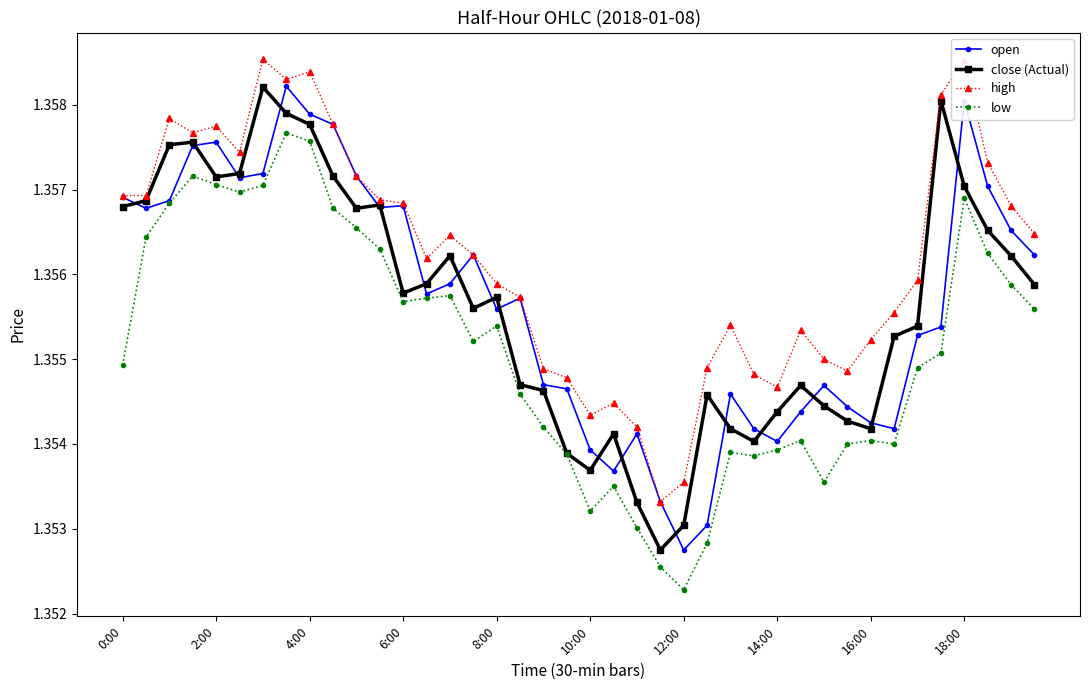

True or false: low and high intersect in this chart.

False